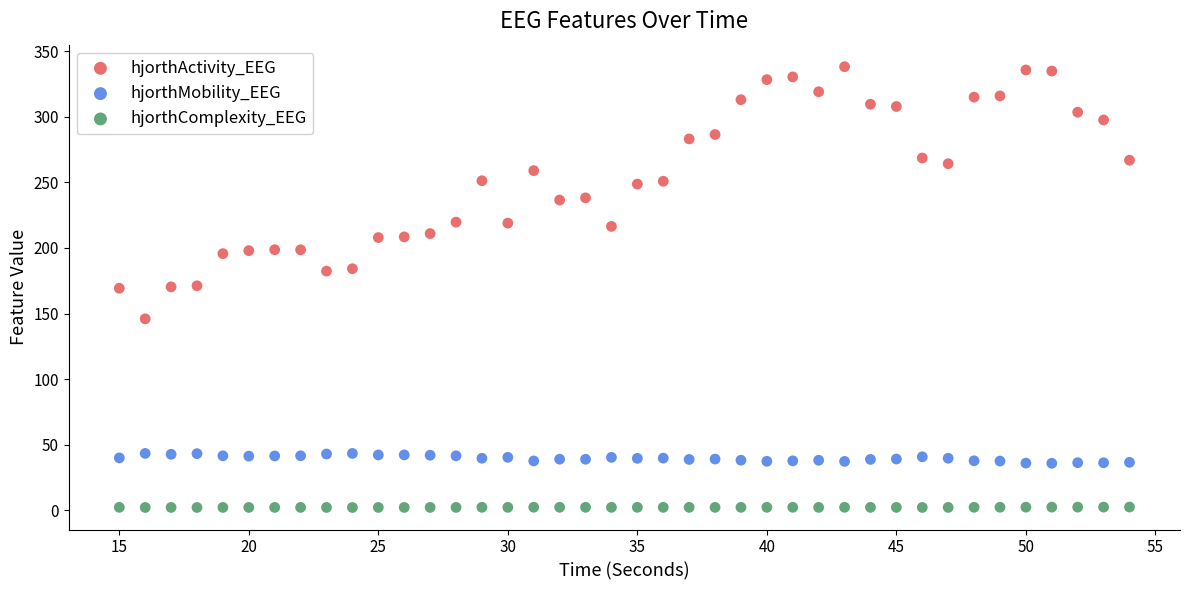

Which series contains the highest Y value?

hjorthActivity_EEG